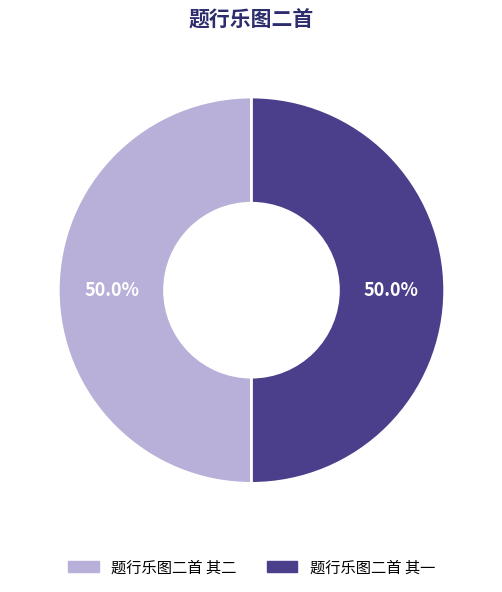

What portion of the pie excludes 题行乐图二首 其一?

50.0%